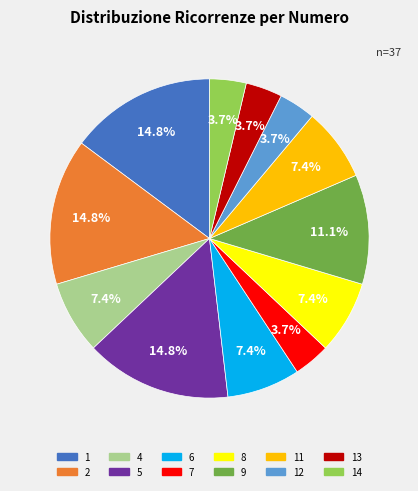

To the nearest percent, what is the average slice percentage?

8%